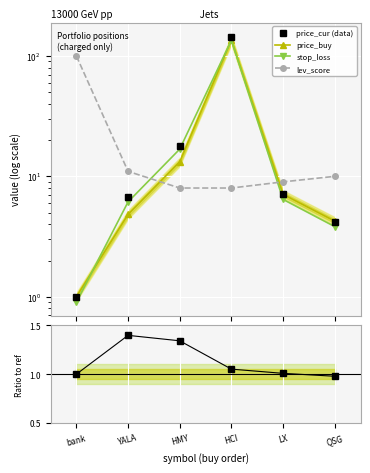

At how many categories does at least one series exceed 71?

2